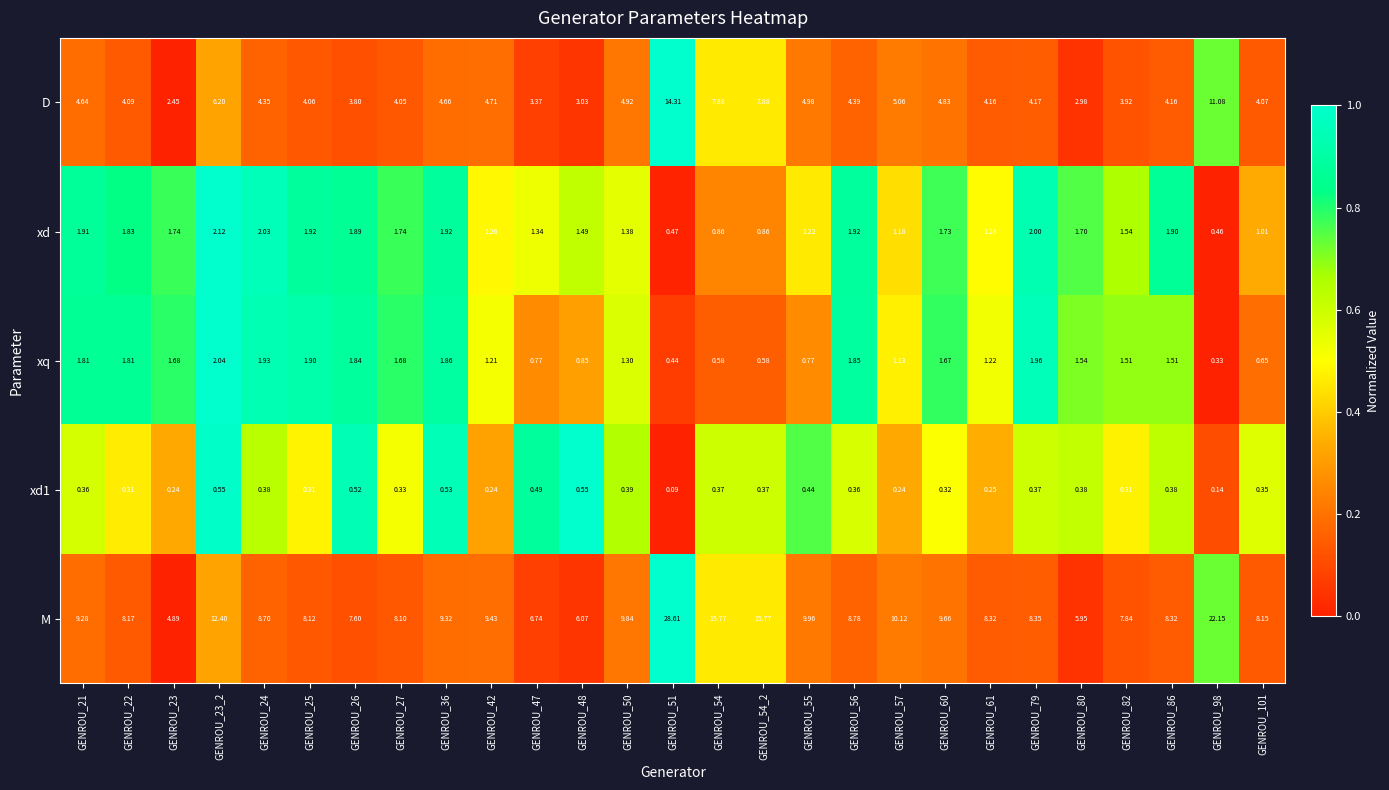

Between GENROU_22 and GENROU_26, which series saw the biggest shift?

M